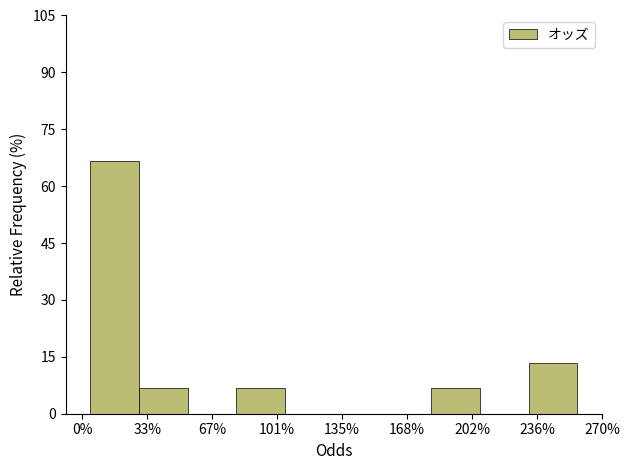

Reading left to right, list every bar in this chart as the range it spans on the x-axis followed by its height. Neither the bar edges nor the heights are printed on the chart, so give them approximately, as read against the axes.

5 to 30: 66
30 to 55: 6
55 to 80: 0
80 to 105: 6
105 to 130: 0
130 to 155: 0
155 to 180: 0
180 to 205: 6
205 to 230: 0
230 to 260: 14